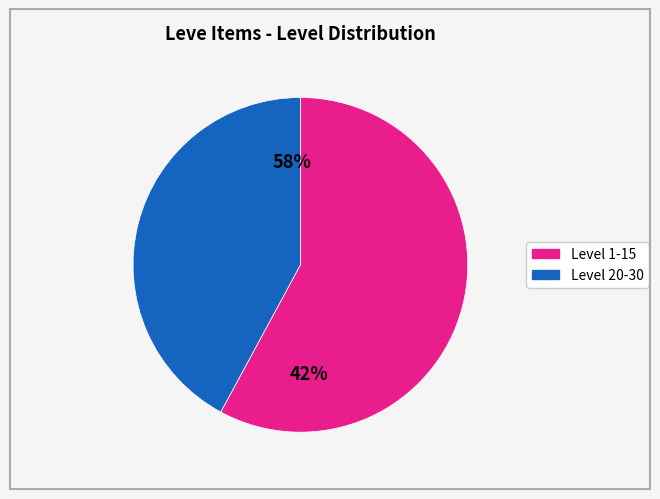

Count the number of slices in the pie.

7